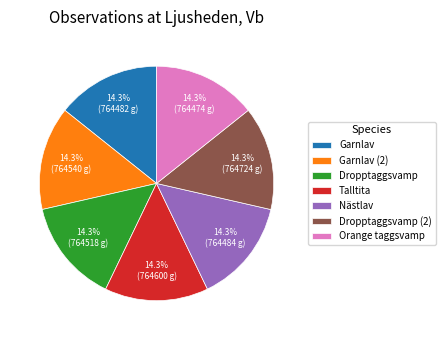

What percentage is NOT represented by Dropptaggsvamp (2)?

85.7%